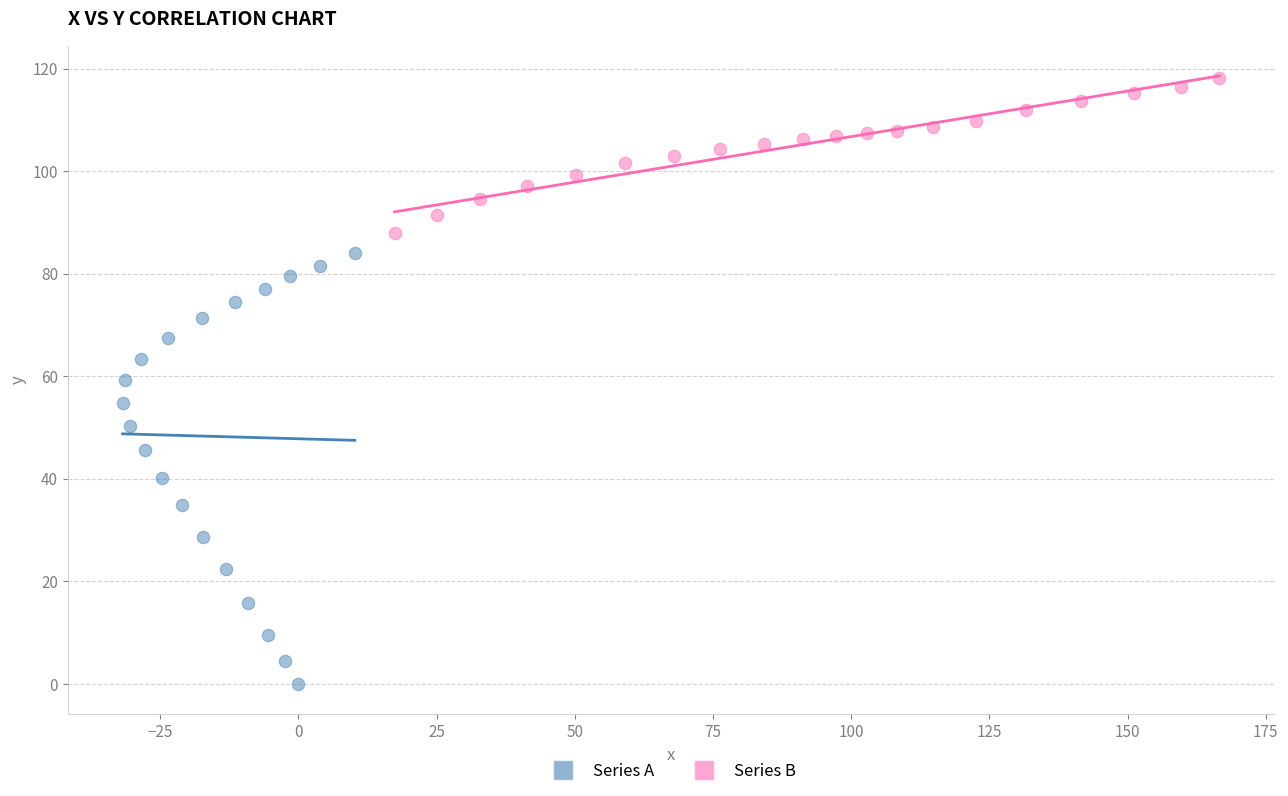

Which series contains the highest Y value?

Series B